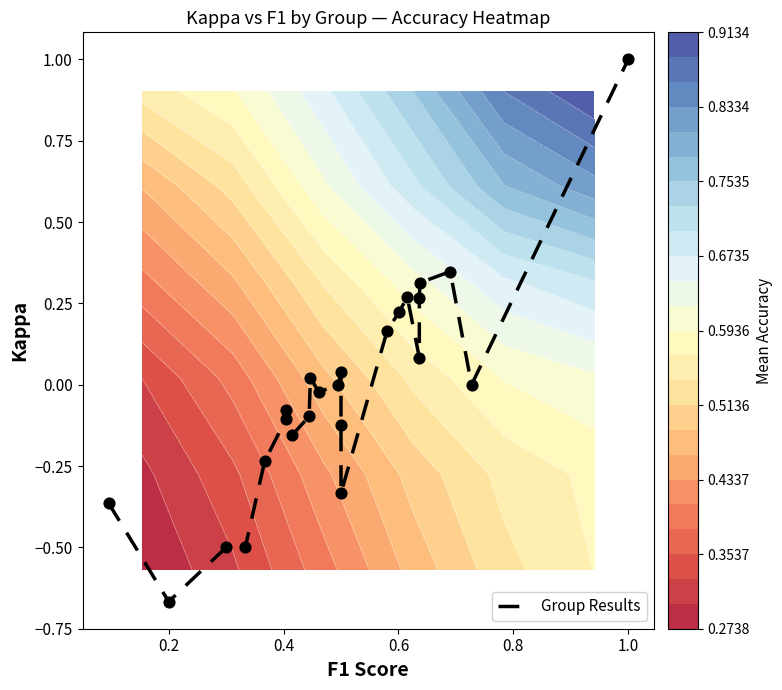

How many values are below 0?

12